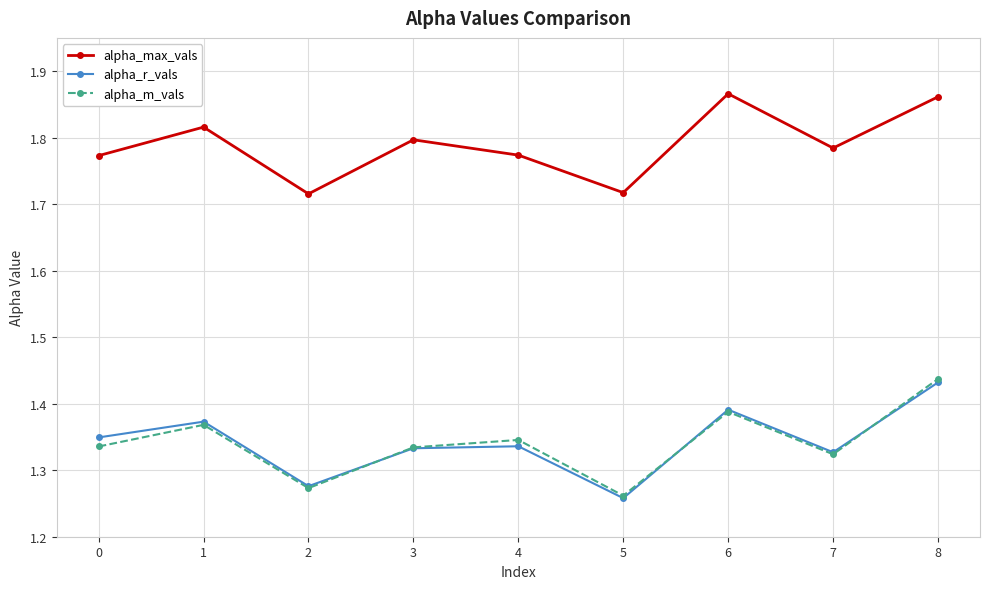

The alpha_r_vals series shows 1.9 at 2. True or false?

False